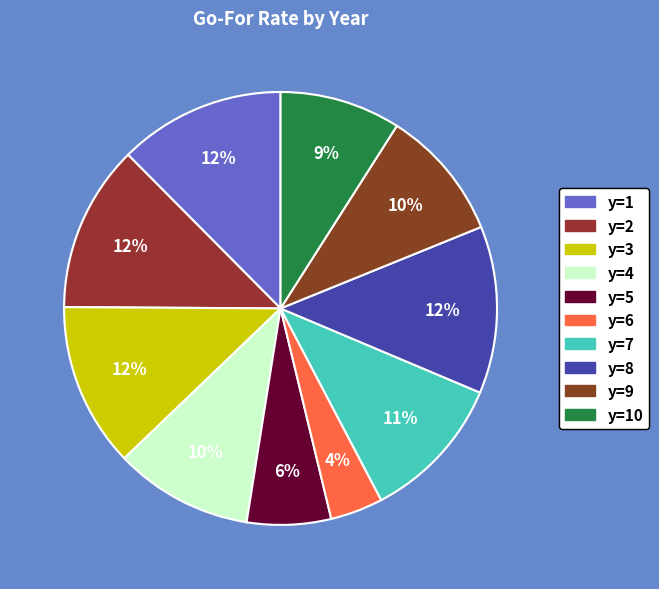

Between y=9 and y=1, which is larger?

y=1